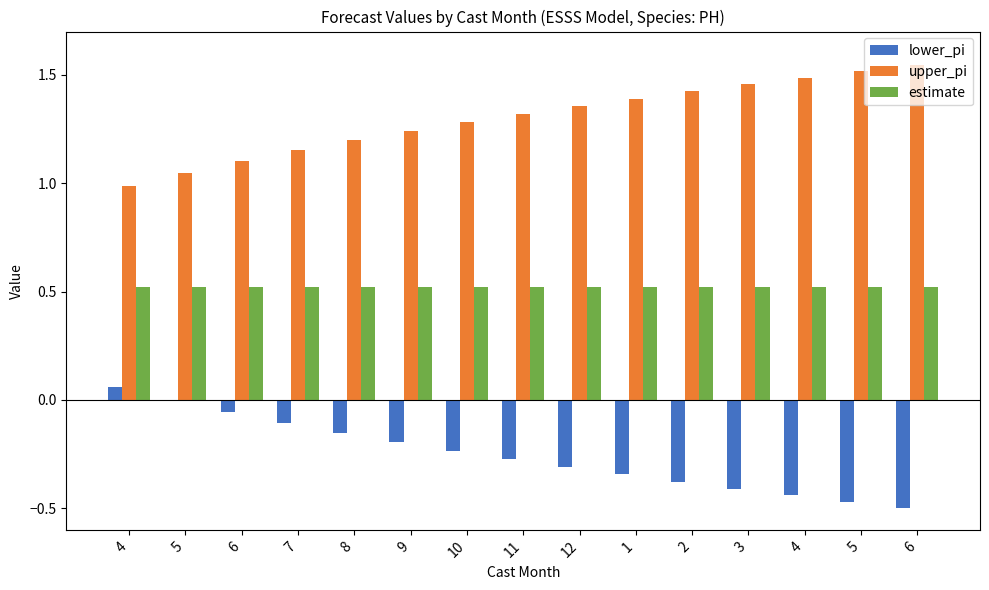

What is the maximum value for estimate?

0.5